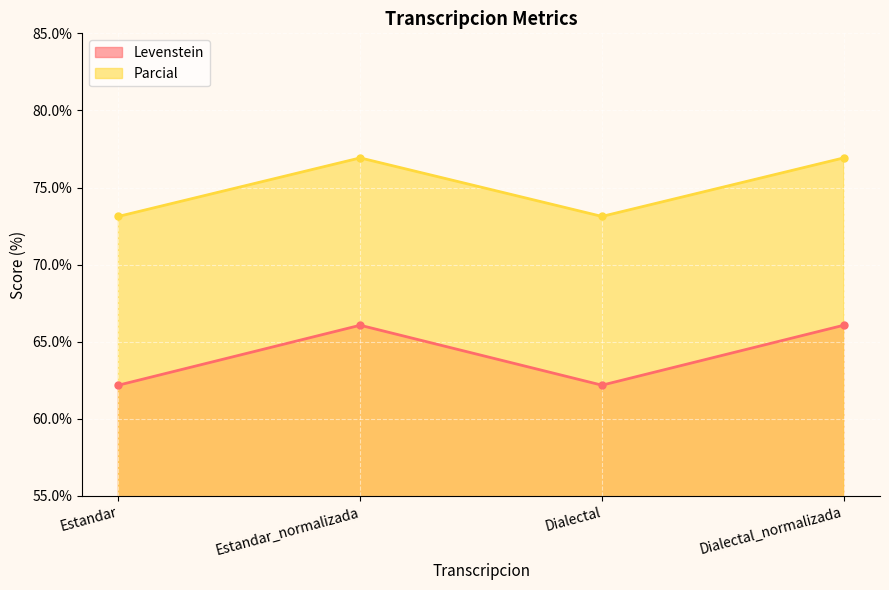

How many lines are shown in the chart?

2